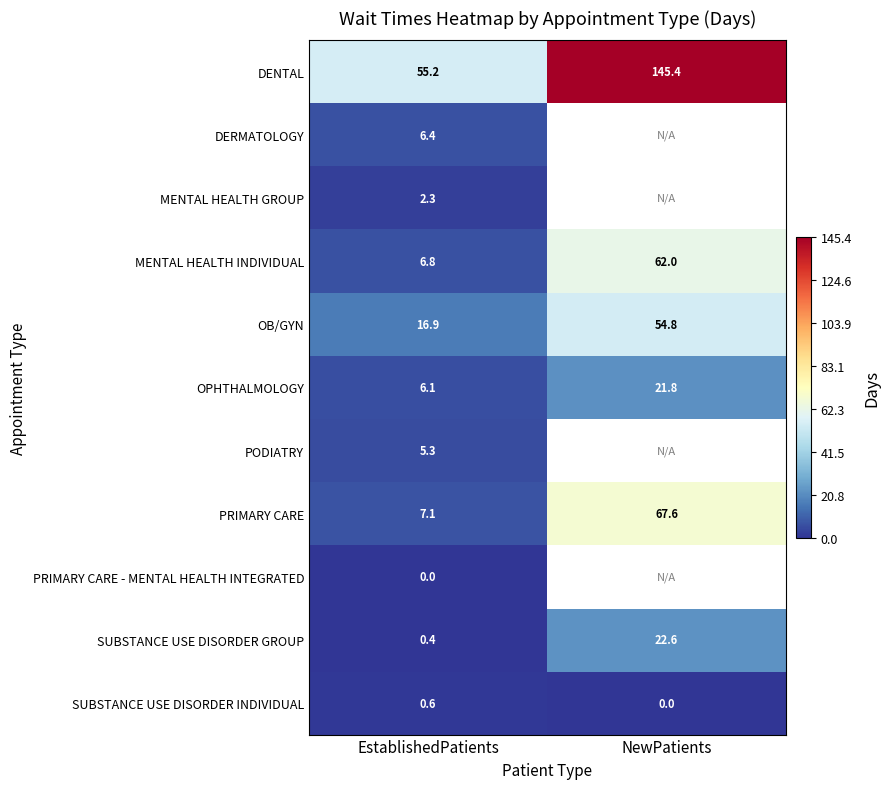

The value of SUBSTANCE USE DISORDER GROUP at EstablishedPatients is 0.4. True or false?

True